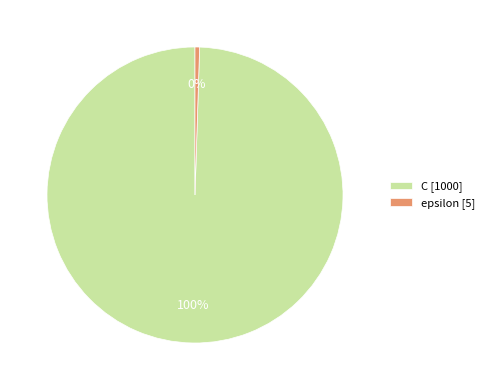

Which slice represents more than half of the pie?

C